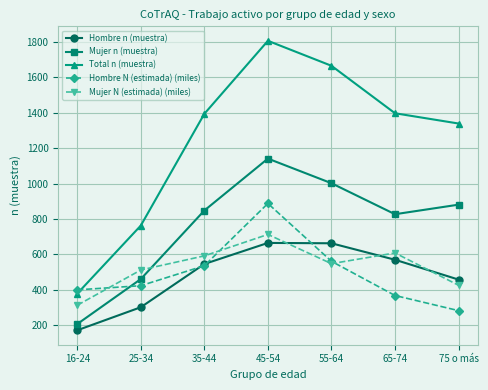

What is the spread (max minus min) of values at 35-44?

857.7